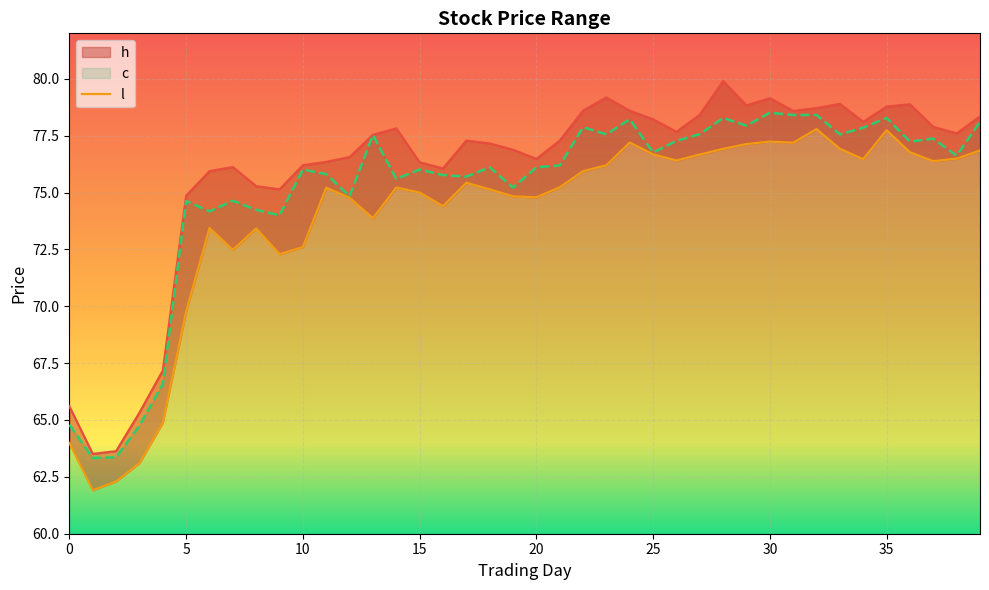

Reading left to right, extract all data points from this chart.

h: 65.6	63.5	63.6	65.3	67.2	74.9	75.9	76.1	75.3	75.1	76.2	76.3	76.6	77.5	77.8	76.3	76.1	77.3	77.2	76.9	76.5	77.3	78.6	79.2	78.6	78.2	77.7	78.4	79.9	78.8	79.2	78.6	78.7	78.9	78.1	78.8	78.9	77.9	77.6	78.3
l: 64.0	61.9	62.3	63.1	64.9	69.8	73.4	72.5	73.4	72.3	72.6	75.2	74.8	73.9	75.2	75.0	74.4	75.4	75.1	74.8	74.8	75.2	75.9	76.2	77.2	76.7	76.4	76.7	76.9	77.1	77.2	77.2	77.8	76.9	76.5	77.7	76.8	76.4	76.5	76.8
c: 64.8	63.3	63.4	64.8	66.6	74.6	74.2	74.6	74.2	74.0	76.0	75.8	74.8	77.5	75.6	76.0	75.8	75.7	76.1	75.2	76.1	76.2	77.9	77.6	78.2	76.8	77.3	77.6	78.3	77.9	78.5	78.4	78.4	77.6	77.8	78.3	77.2	77.4	76.6	78.1